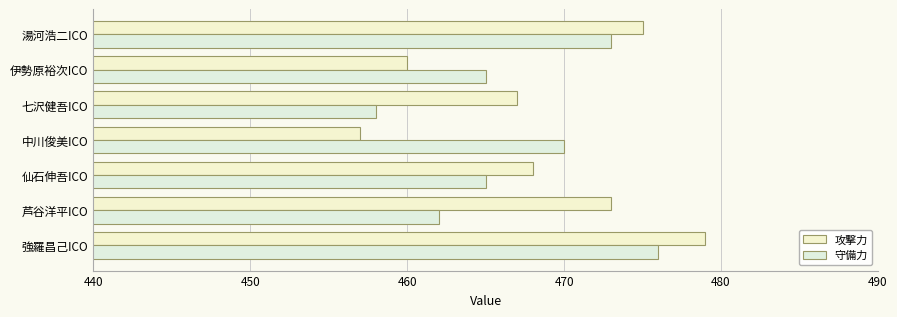

What is the highest value of the 攻撃力 series?

479